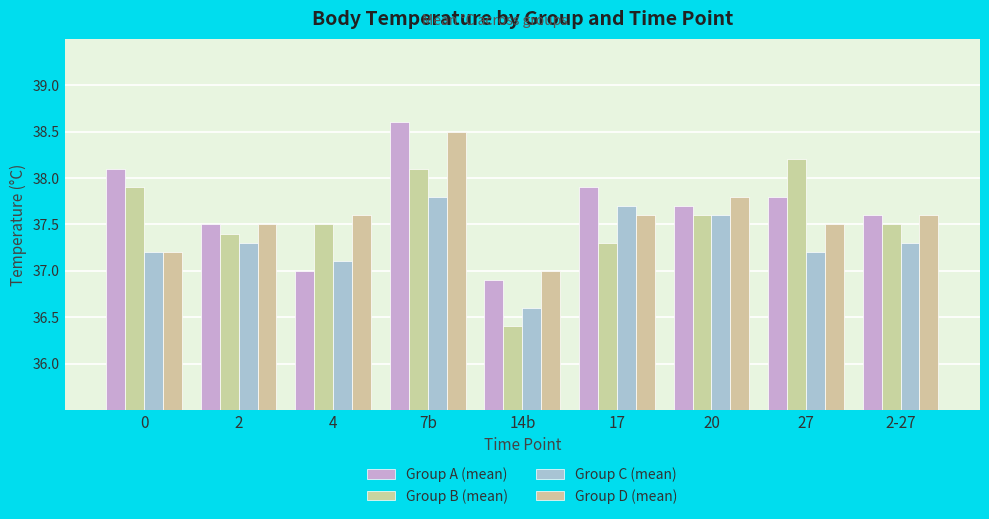

How many bars are there in each group?

4